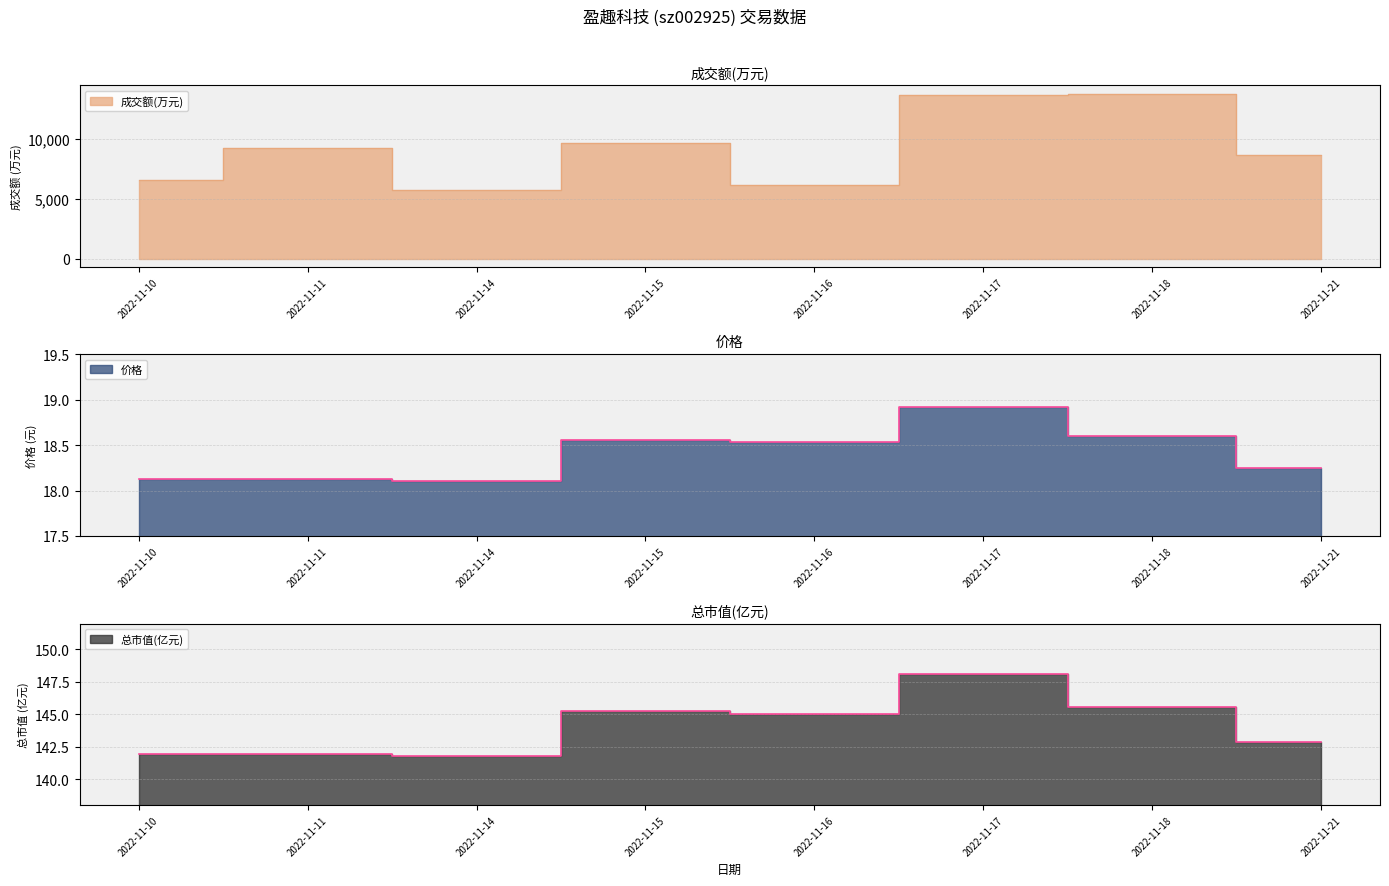

The 成交额(万元) series shows 6190.0 at 2022-11-16. True or false?

True